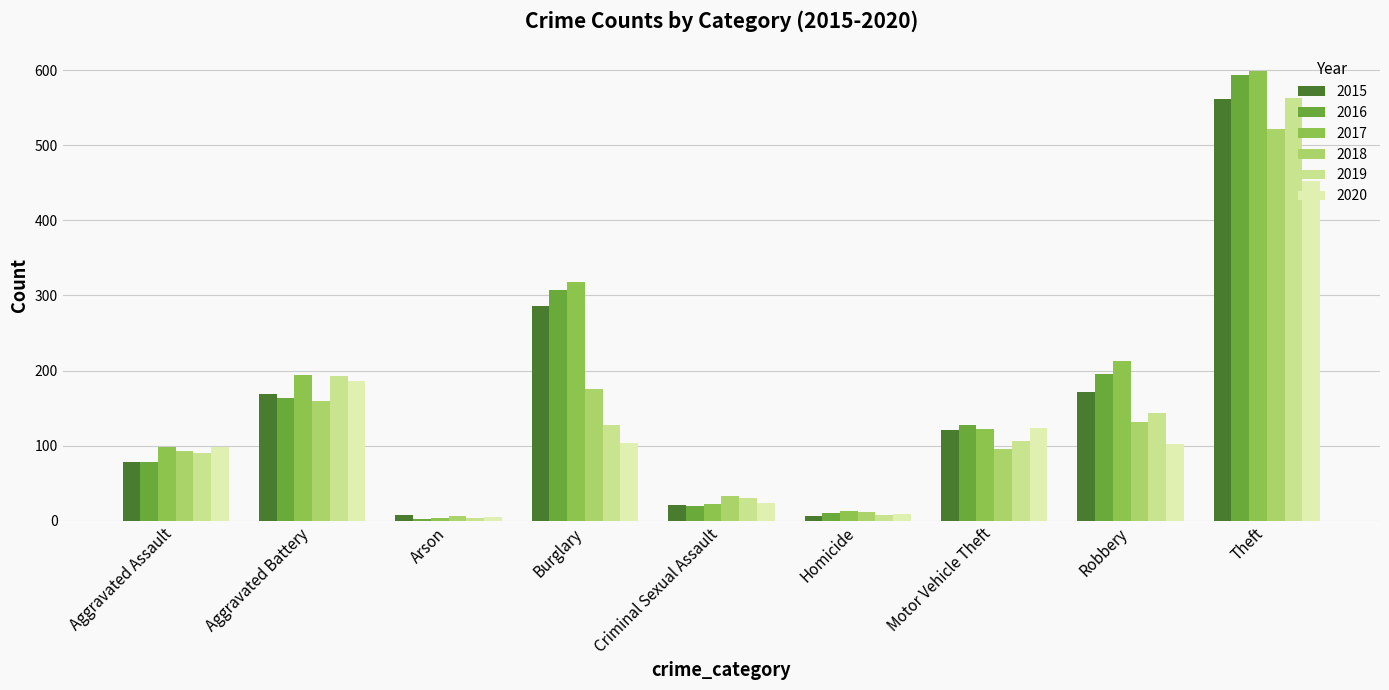

Are the bars grouped side by side (vs. stacked)?

Yes